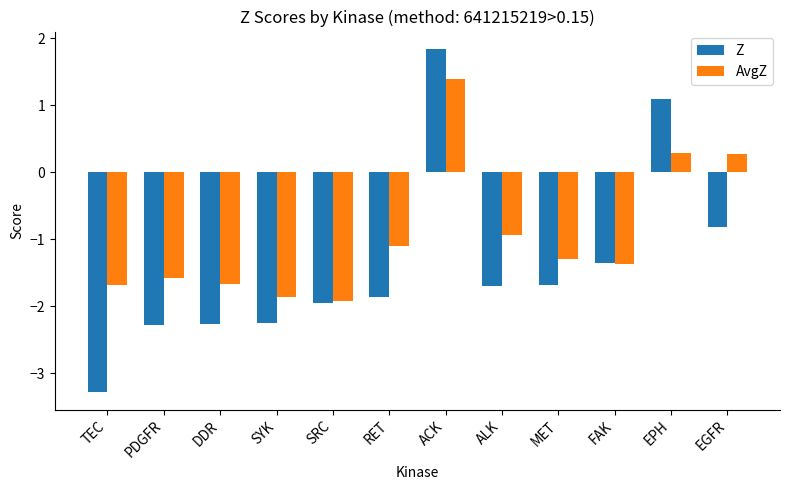

Between TEC and EGFR, which series saw the biggest shift?

Z